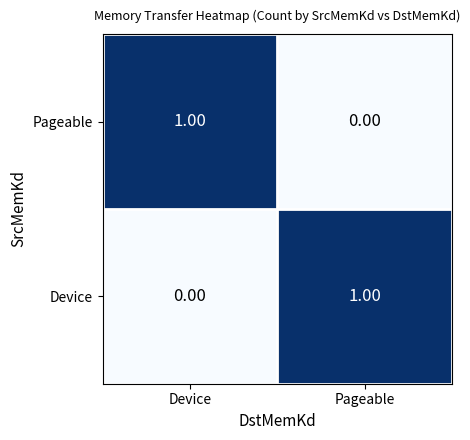

What is the spread (max minus min) of values at Device?

1